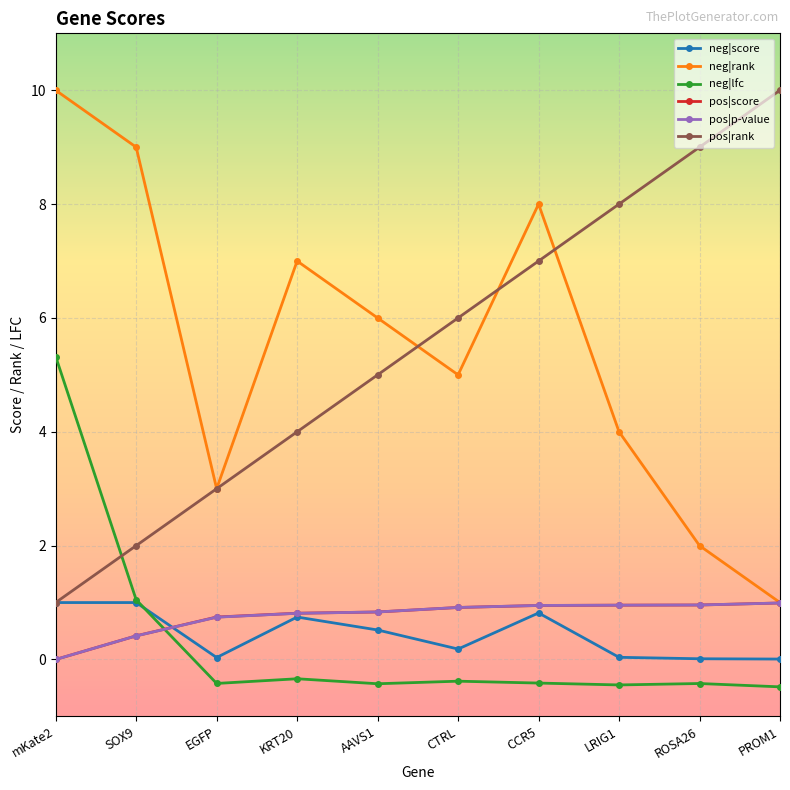

What is the minimum value shown in the chart?

-0.5